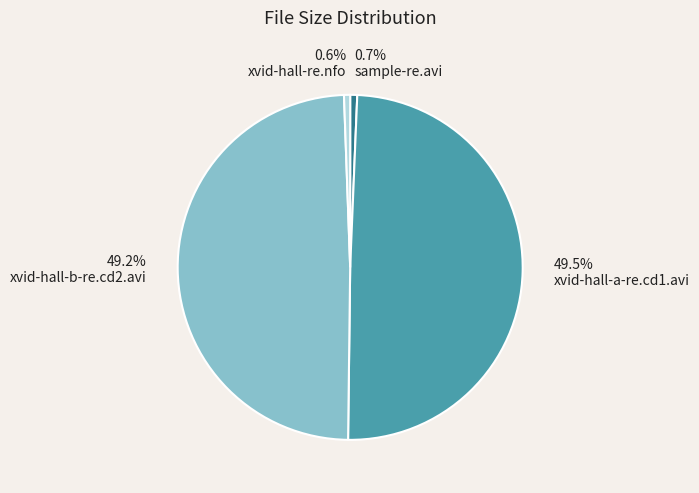

What percentage is NOT represented by xvid-hall-re.nfo?

99.4%